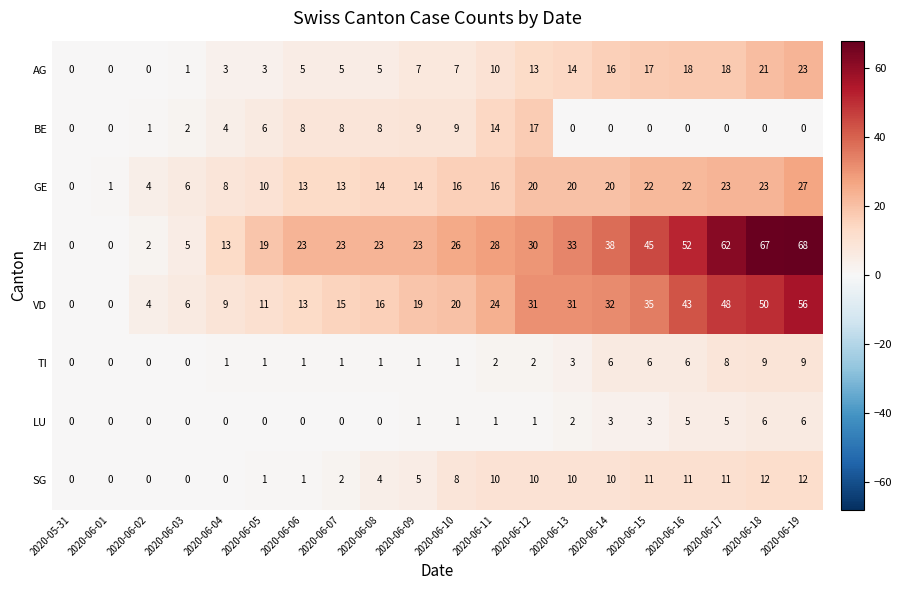

Count the number of data series in this chart.

8